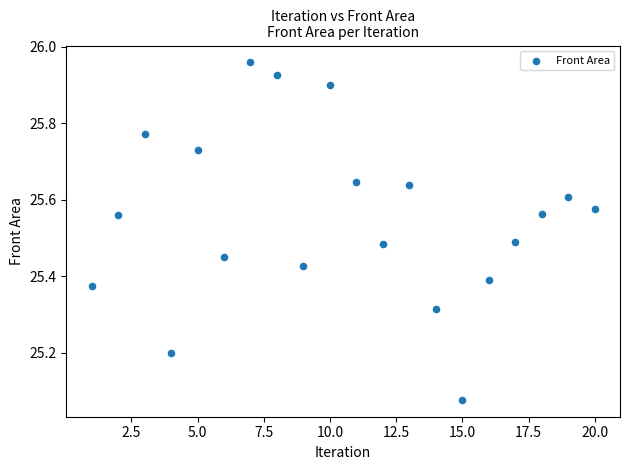

What is the range of X values (max minus min)?

19.0